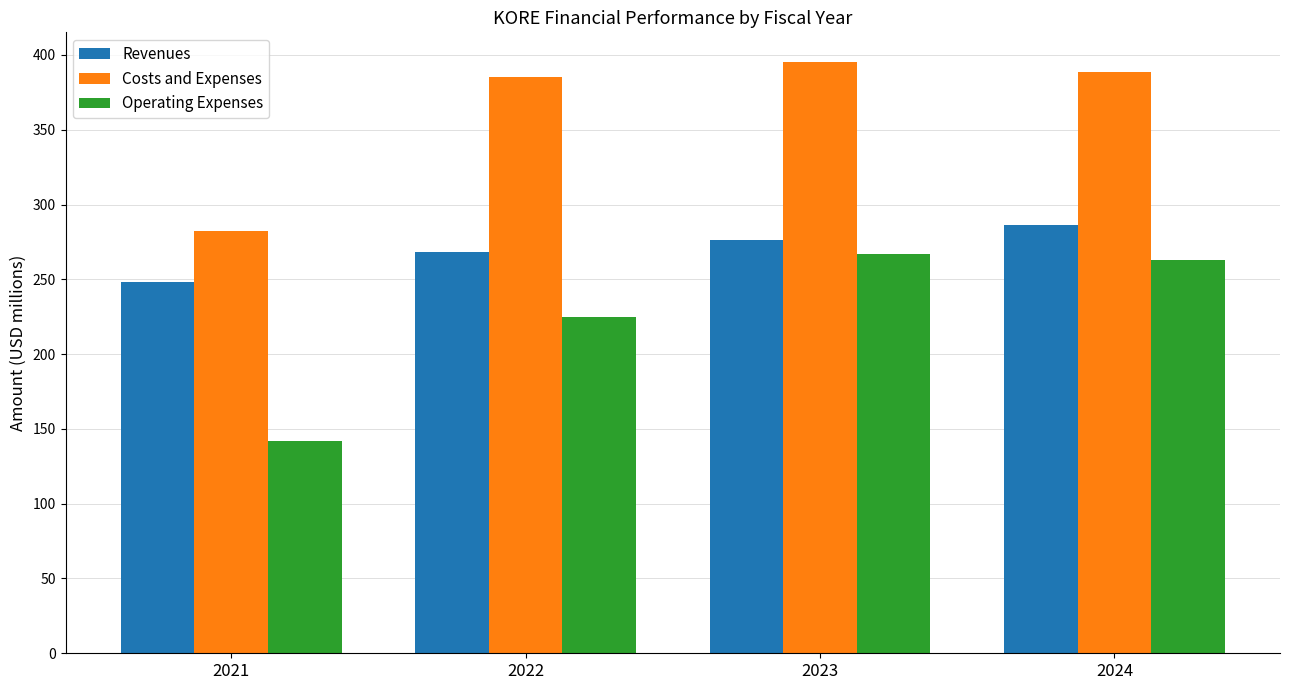

The Operating Expenses series shows 142.1 at 2021. True or false?

True